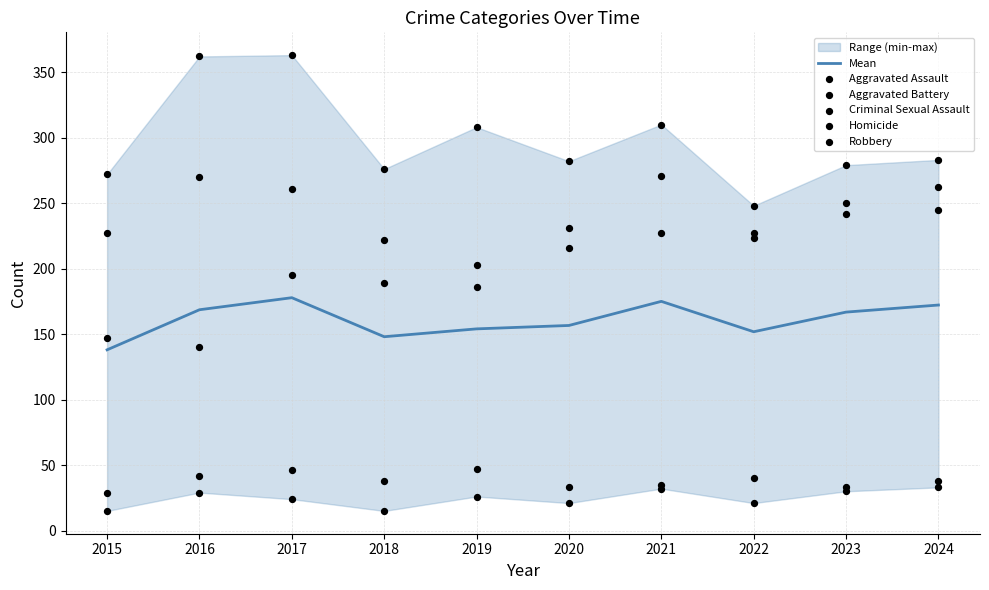

The value of Mean at 2019 is 263.3. True or false?

False